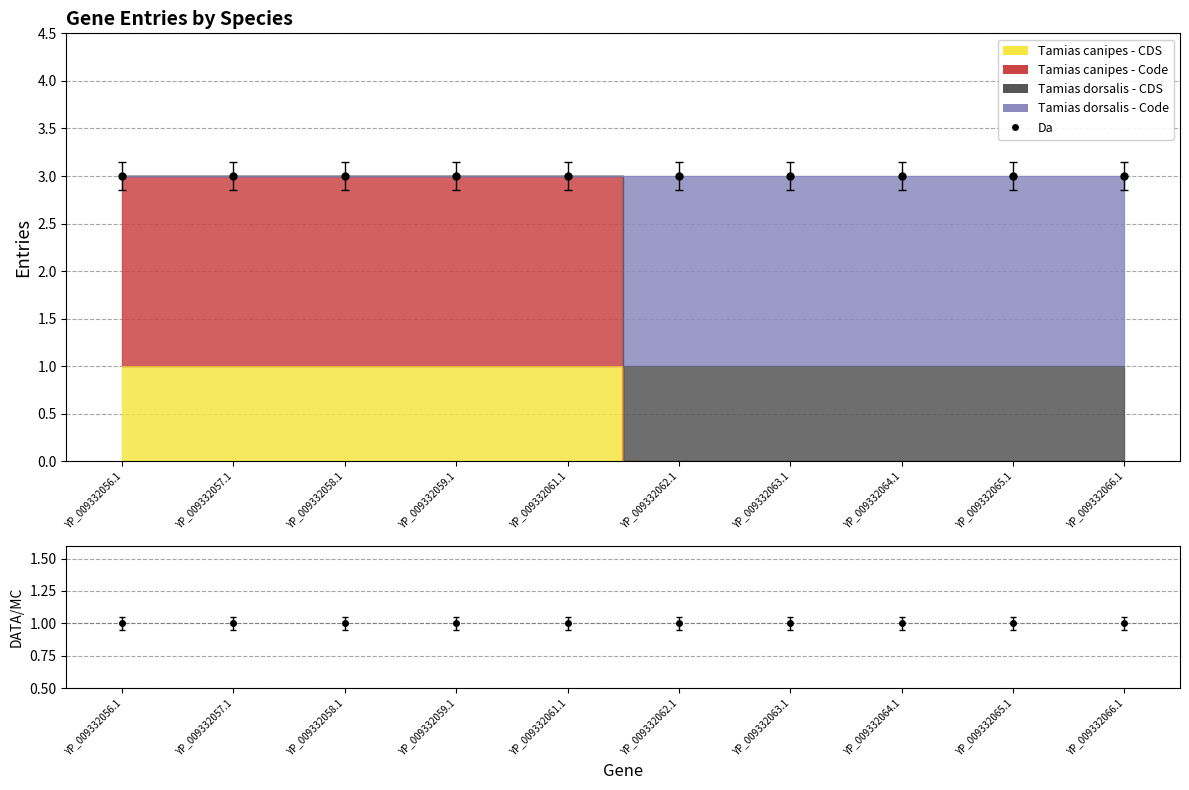

True or false: Tamias canipes - Code has a value of 0 at YP_009332062.1.

True